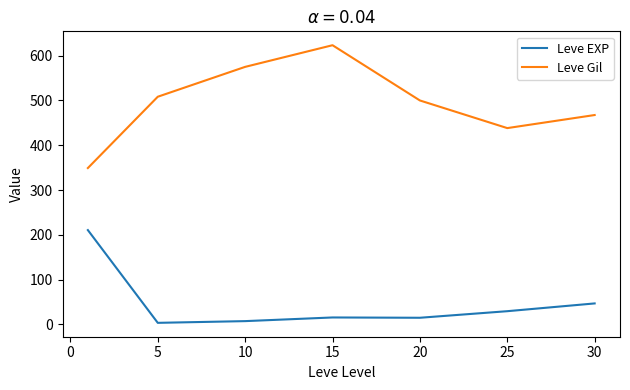

What is the minimum value for Leve Gil?

349.2